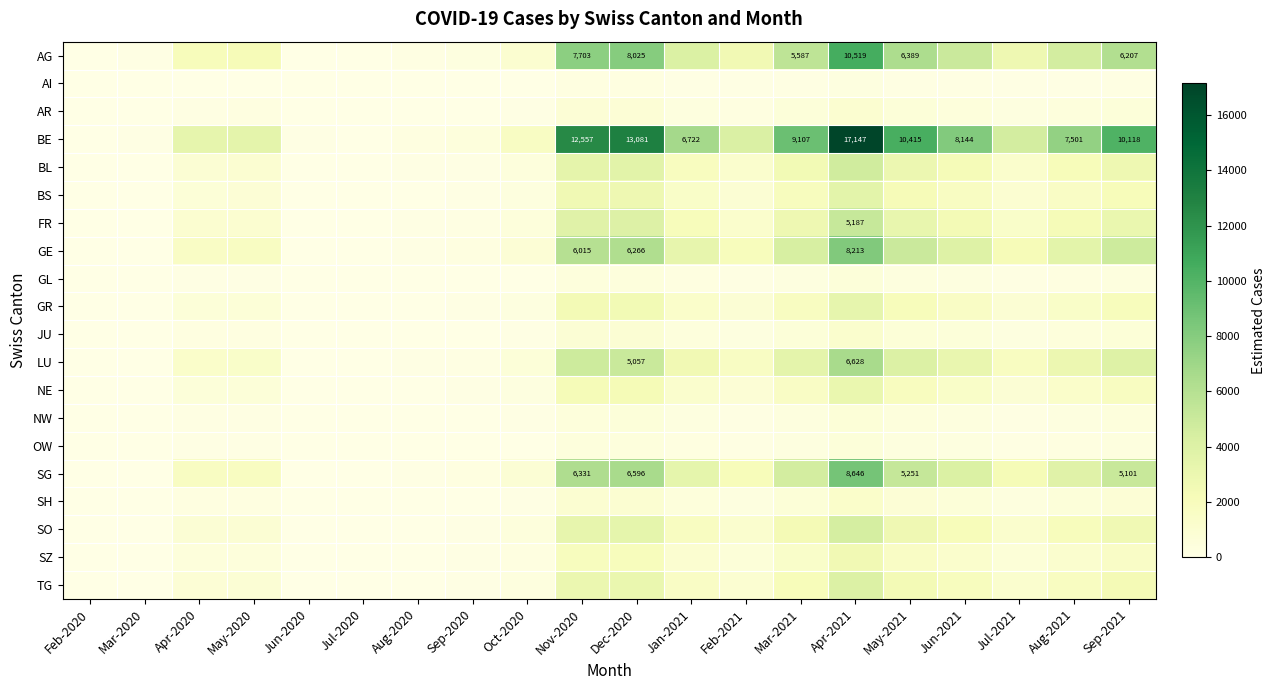

What is the total value across all series at Apr-2021?

87752